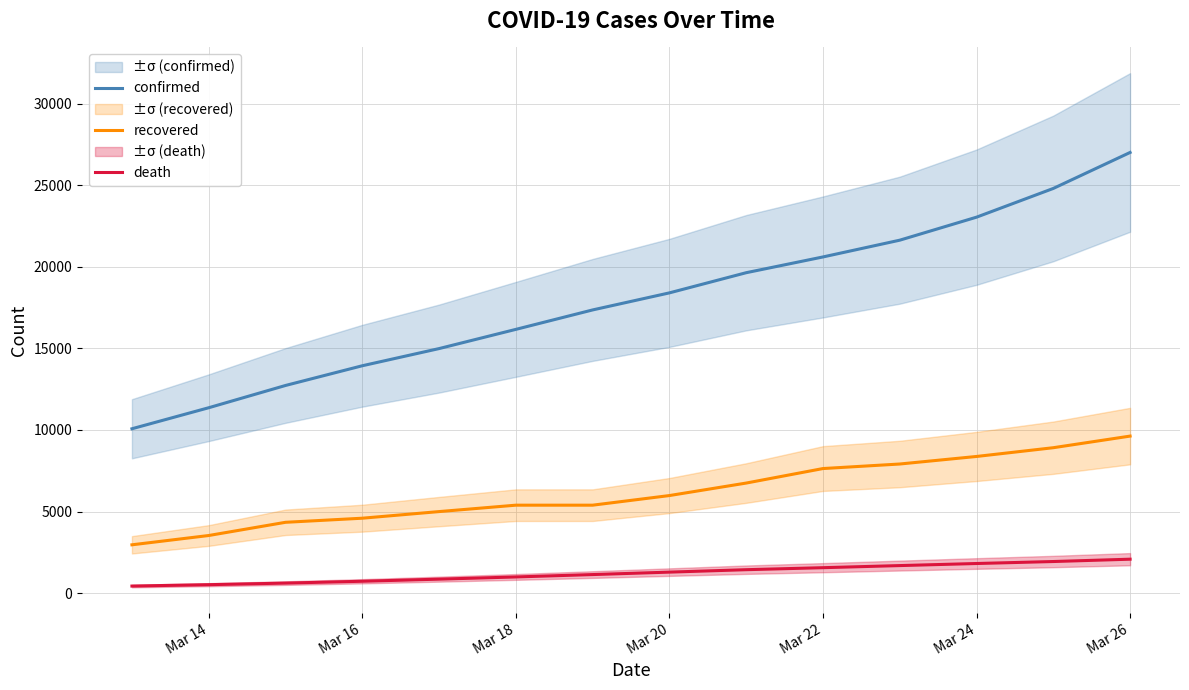

True or false: recovered and death cross at least once.

False